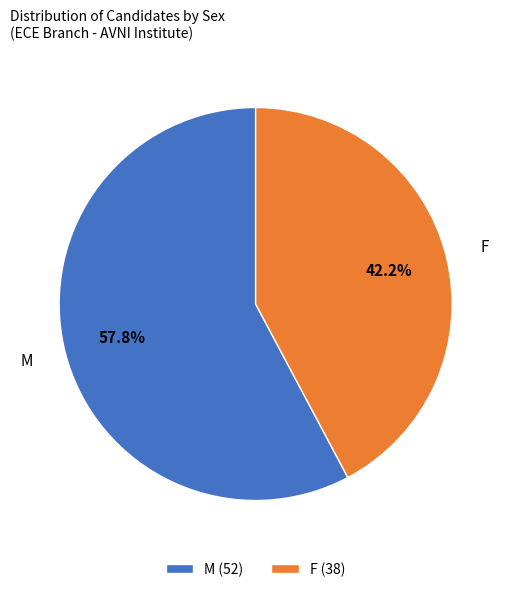

The M slice represents 70% of the pie. True or false?

False